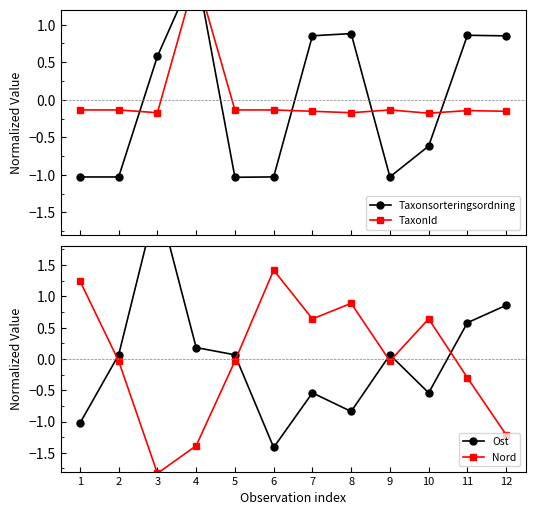

Where is TaxonId nearest to the value 0?

6